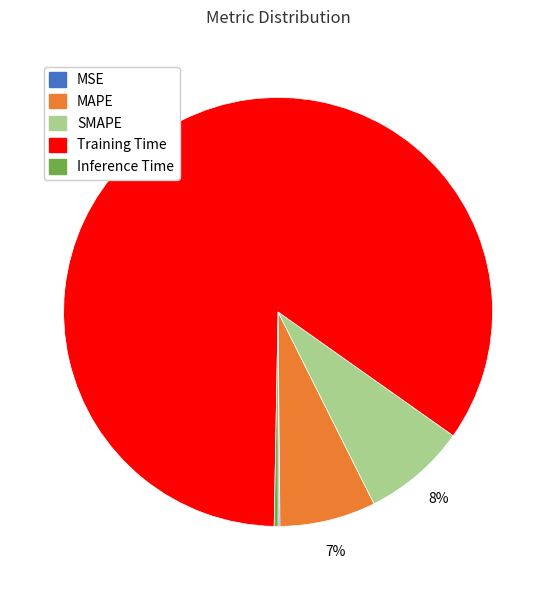

True or false: MAPE accounts for 1% of the total.

False